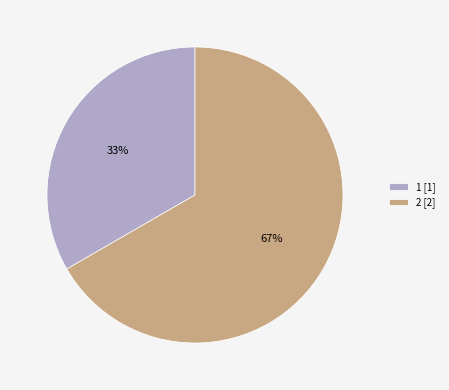

To the nearest percent, what portion does 1 [1] represent?

33%